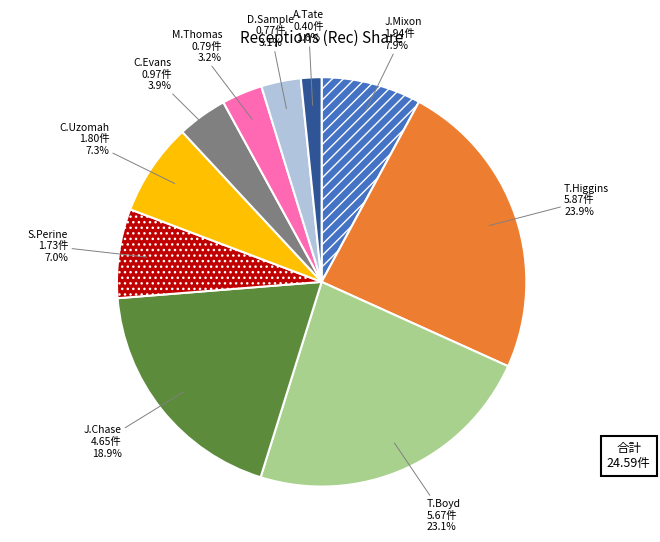

Is it true that S.Perine is 7% of the pie?

True